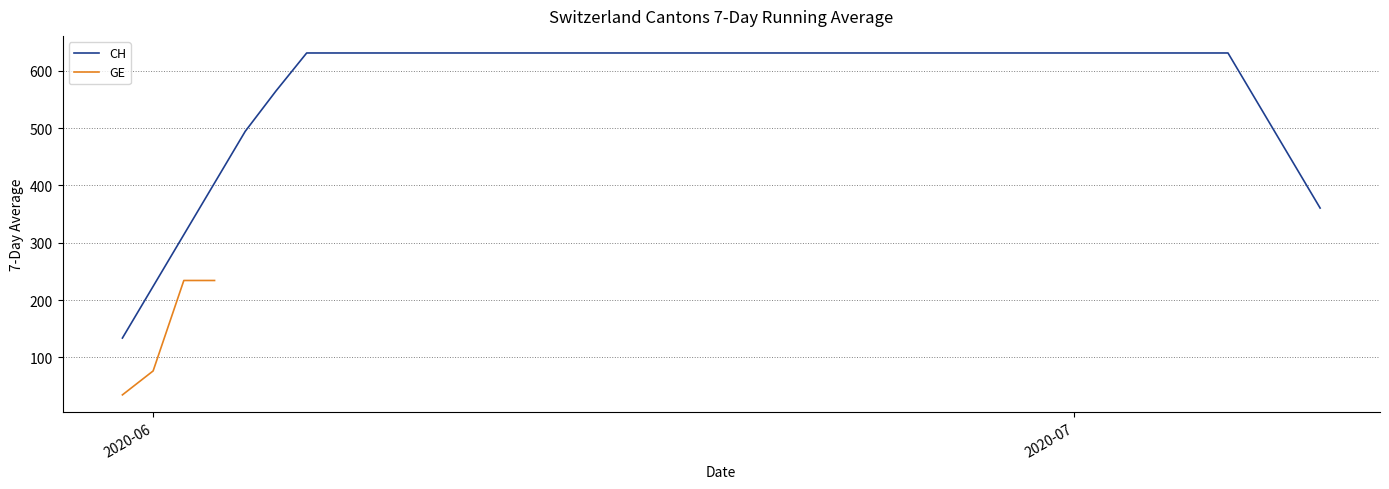

What is the minimum value for CH?

133.9